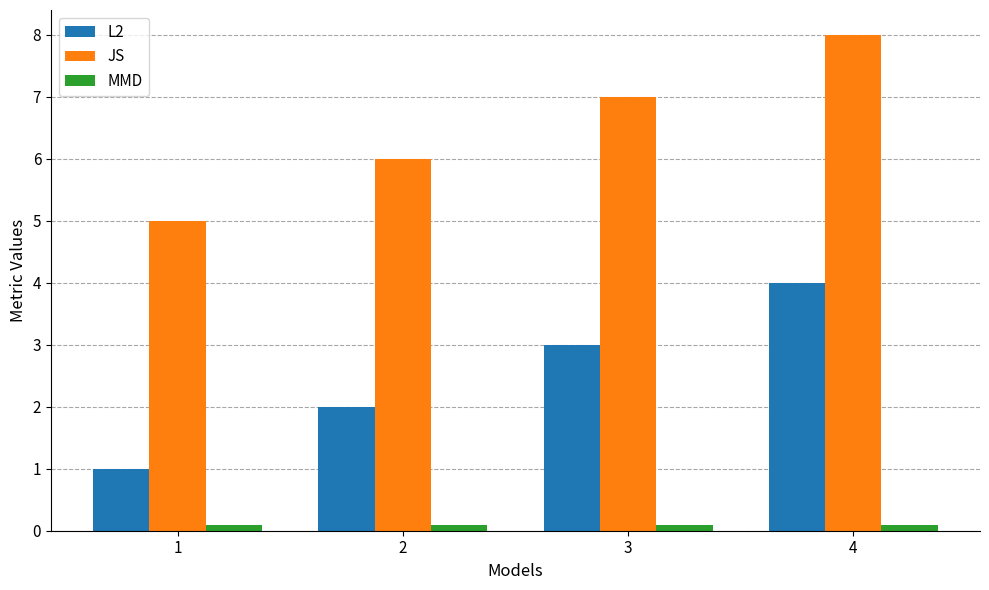

What is the maximum value shown in the chart?

8.0